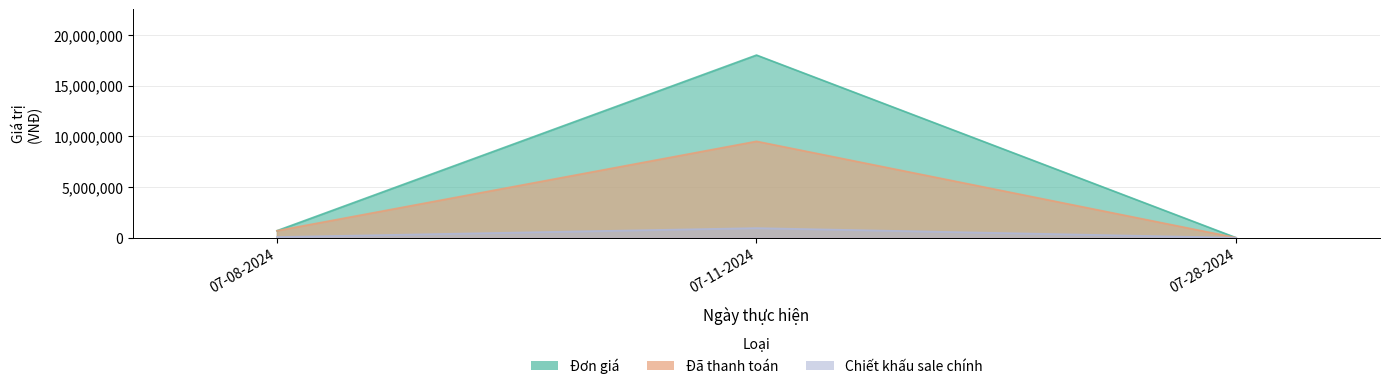

What is the sum of the Chiết khấu sale chính values at 07-08-2024 and 07-11-2024?

1018800